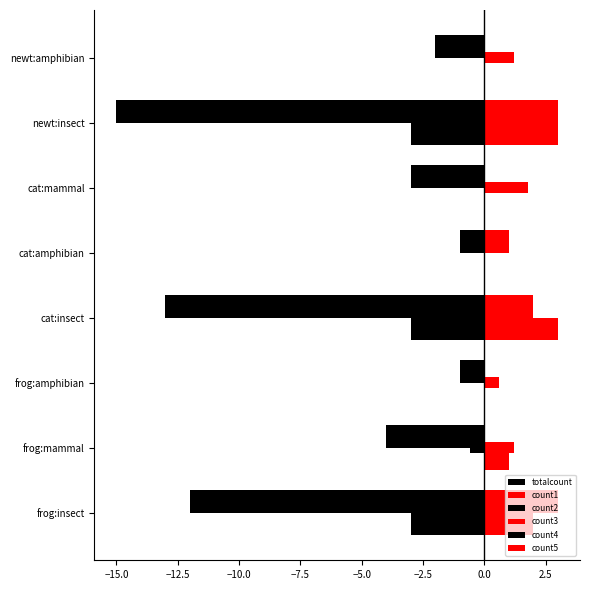

How many data points does each series have?

8